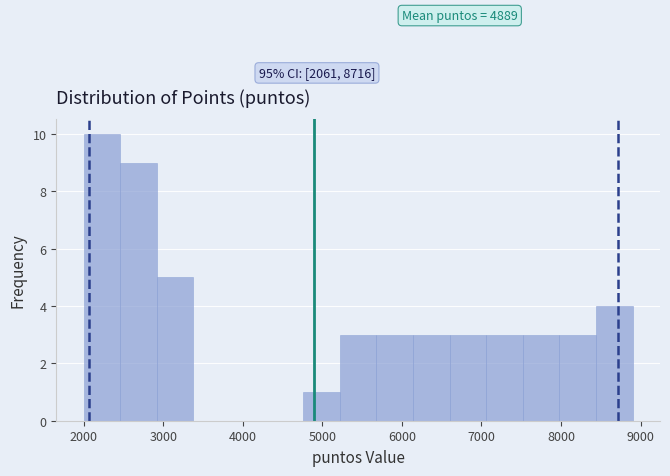

Over which range of the x-axis is the bar tallest?

2000 to 2460